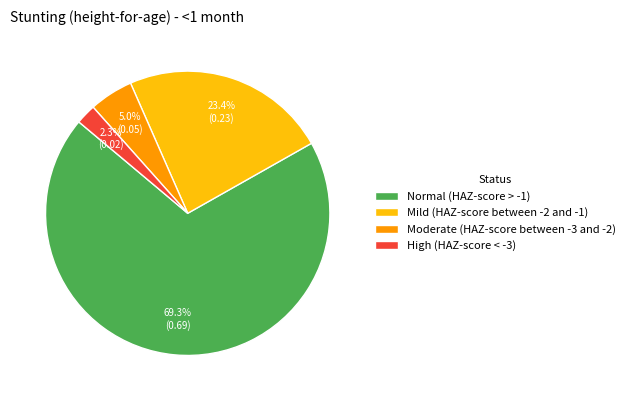

Rank the categories by value from highest to lowest.

Normal (HAZ-score > -1), Mild (HAZ-score between -2 and -1), Moderate (HAZ-score between -3 and -2), High (HAZ-score < -3)